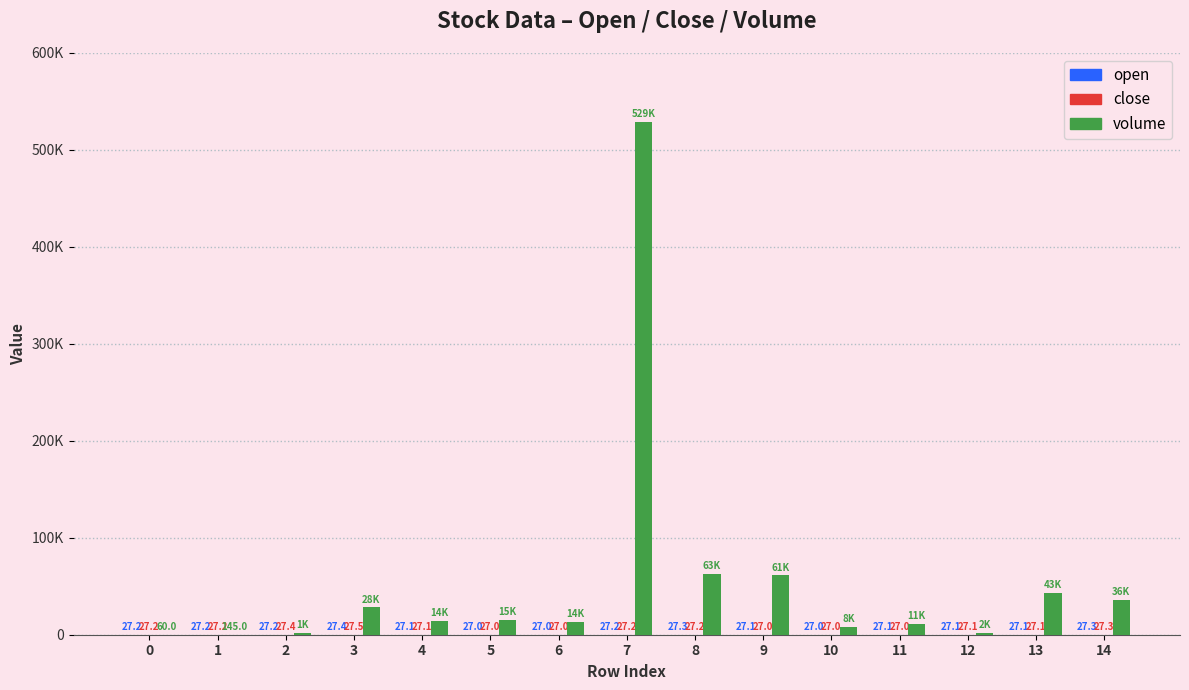

Read the volume value at 9.

61136.1